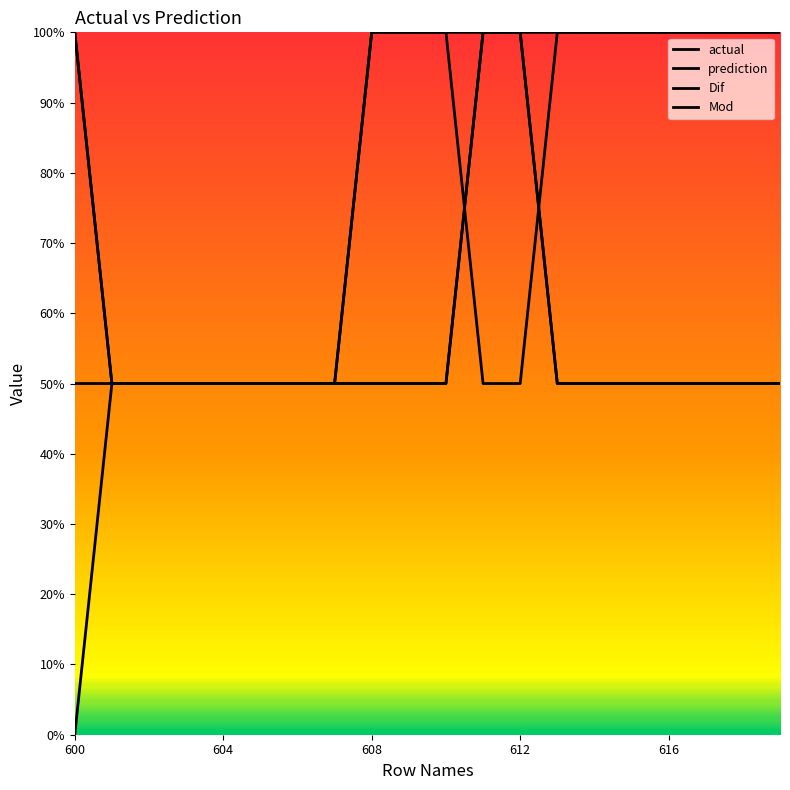

Is this an area chart (filled region under the line)?

No